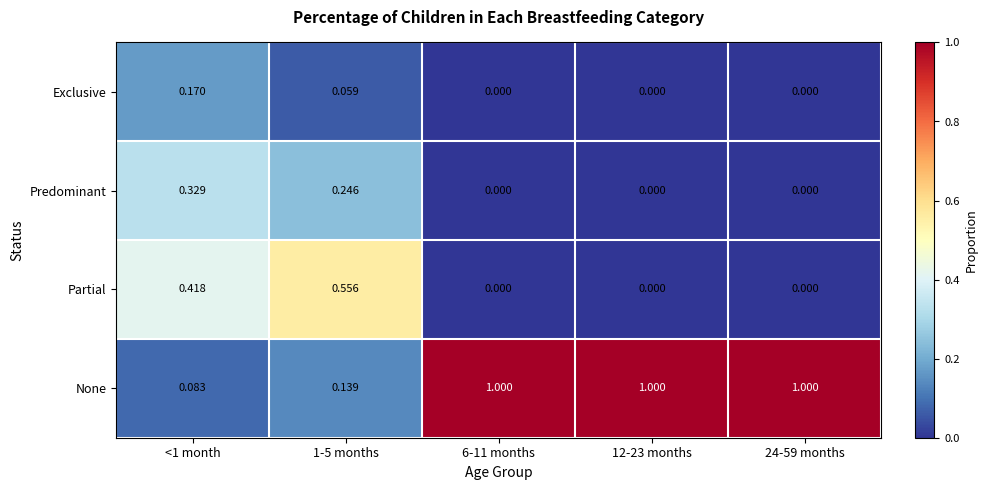

Rank the series by their maximum value, from highest to lowest.

None, Partial, Predominant, Exclusive